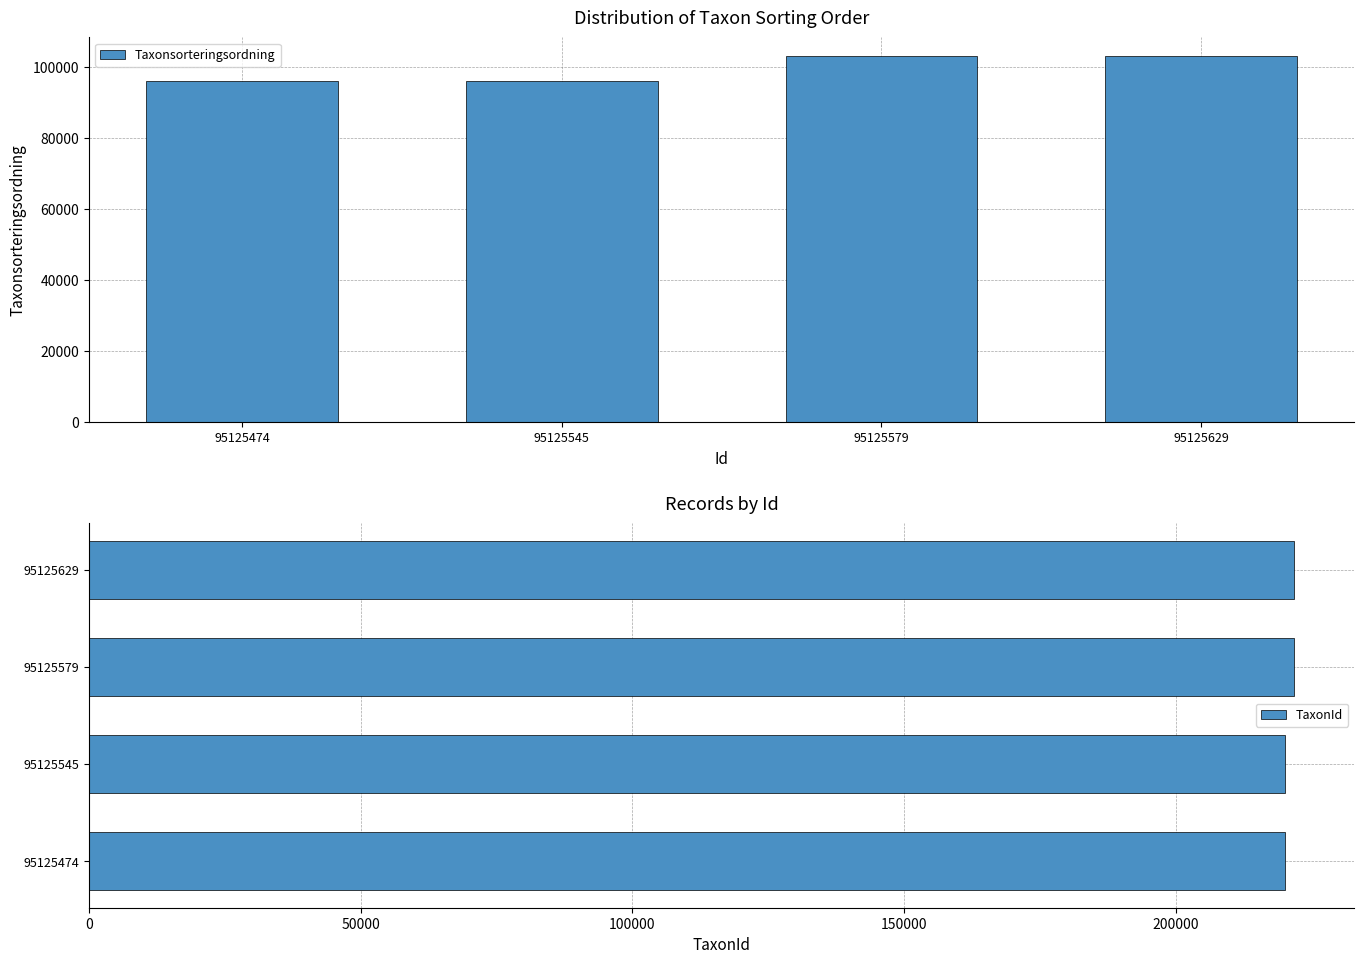

Between 95125474 and 95125579, which is larger?

95125579